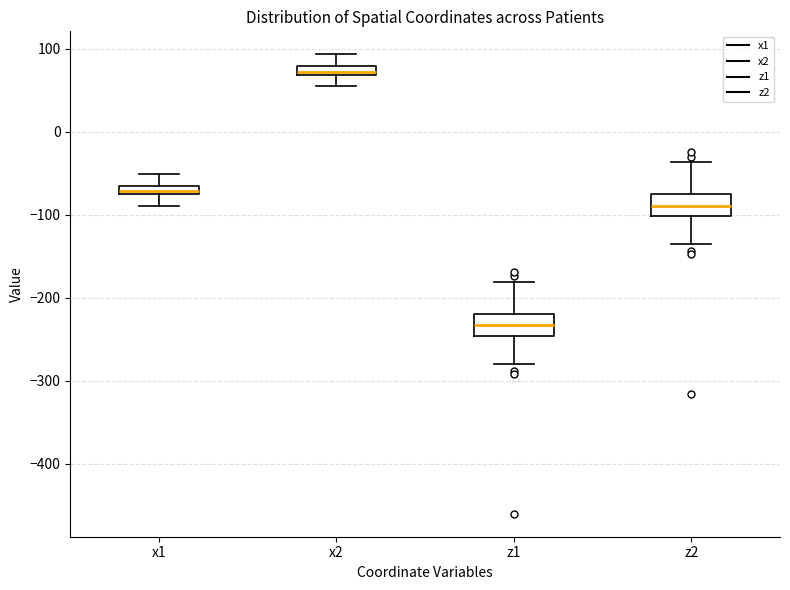

Which box's median line is the highest?

x2